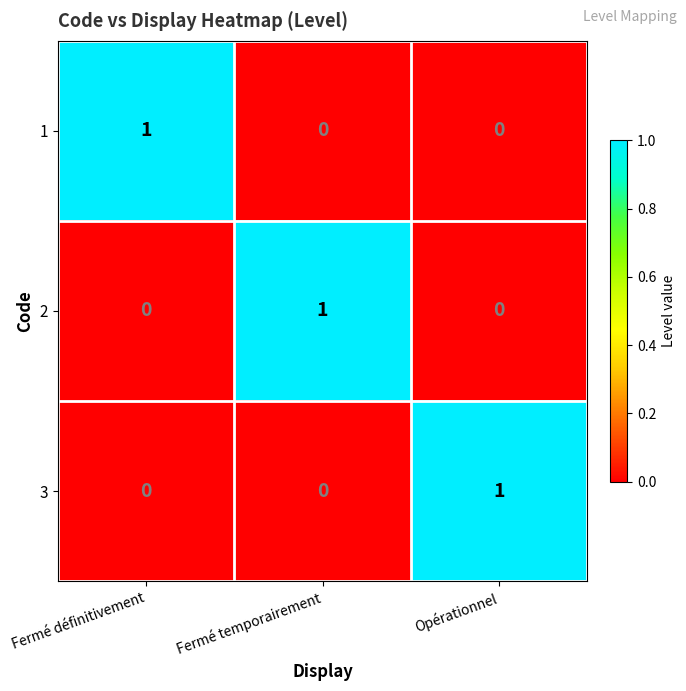

Is the value of 1 at Opérationnel greater than the value of 2 at Fermé temporairement?

No